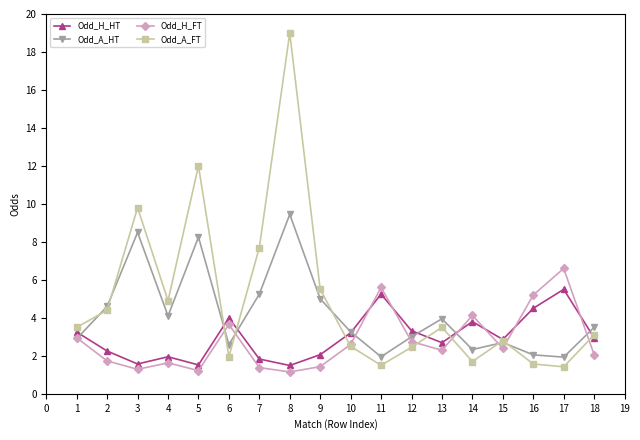

List the series in order of their peak value, highest first.

Odd_A_FT, Odd_A_HT, Odd_H_FT, Odd_H_HT